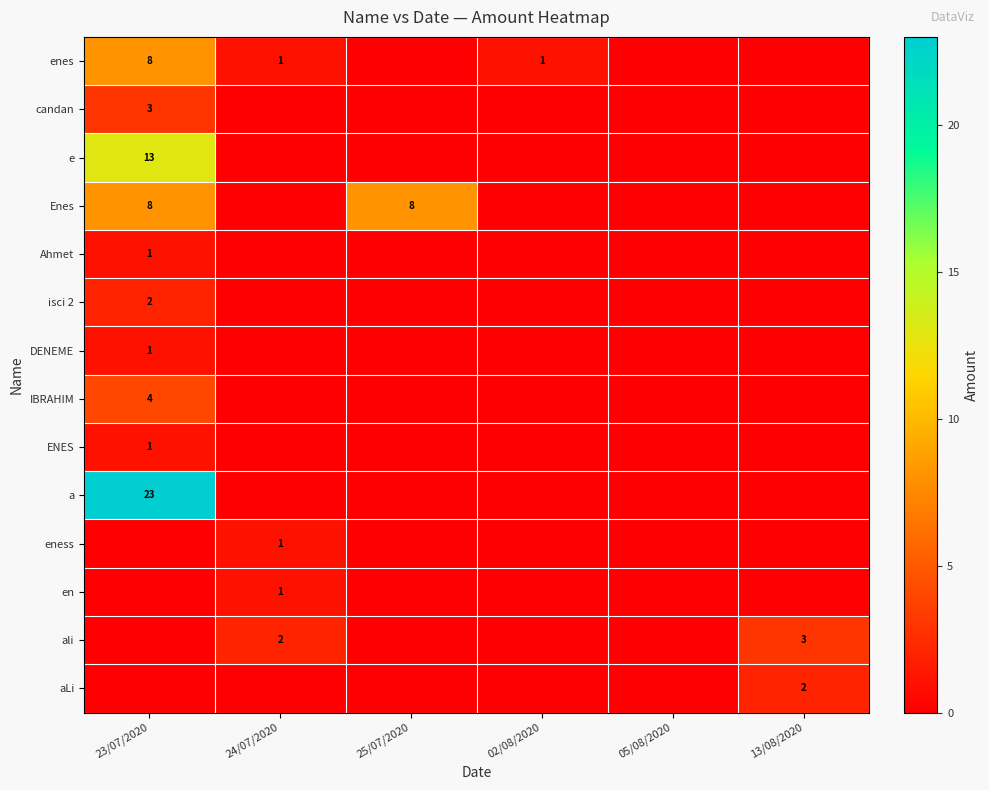

At how many categories does at least one series exceed 20?

1